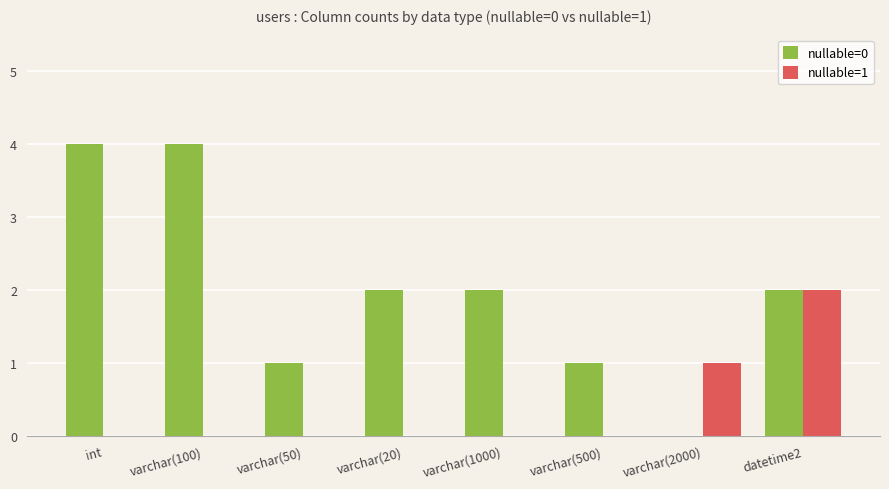

What is the maximum value shown in the chart?

4